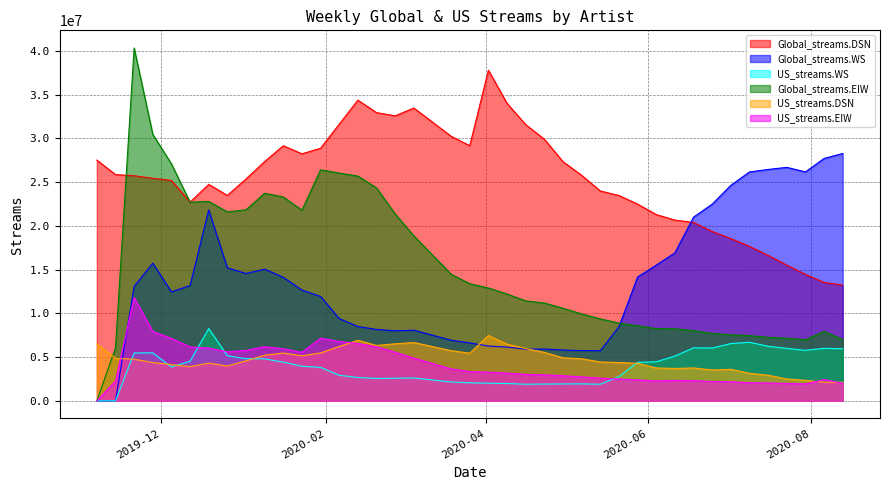

What is the greatest value displayed?

40323676